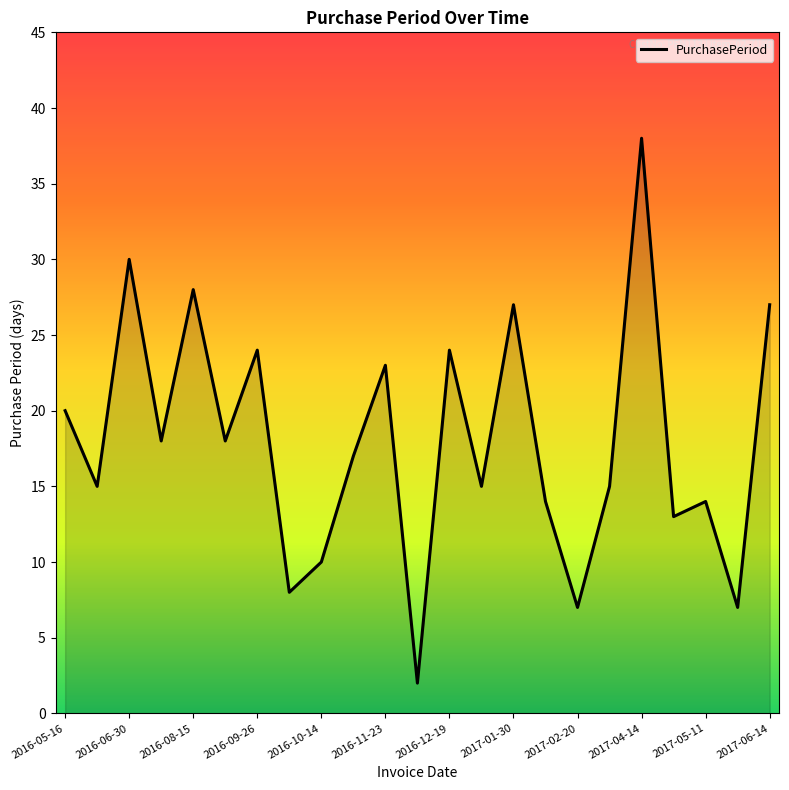

Reading right to left, transcribe all the data shown in this chart.

27	7	14	13	38	15	7	14	27	15	24	2	23	17	10	8	24	18	28	18	30	15	20